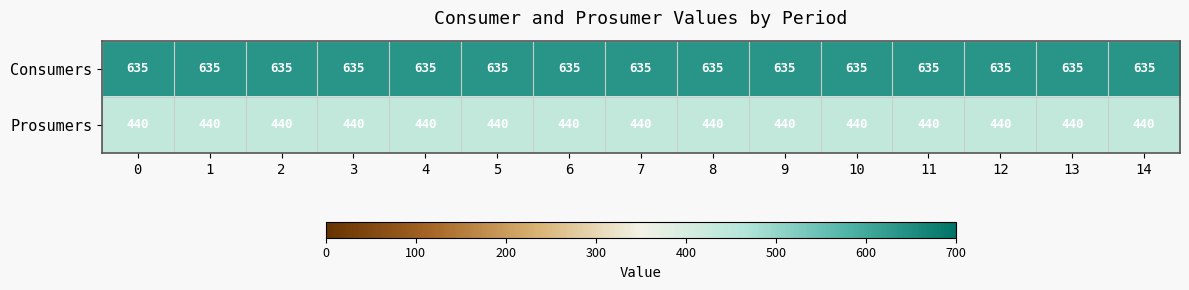

True or false: Prosumers has a value of 687 at 2.

False